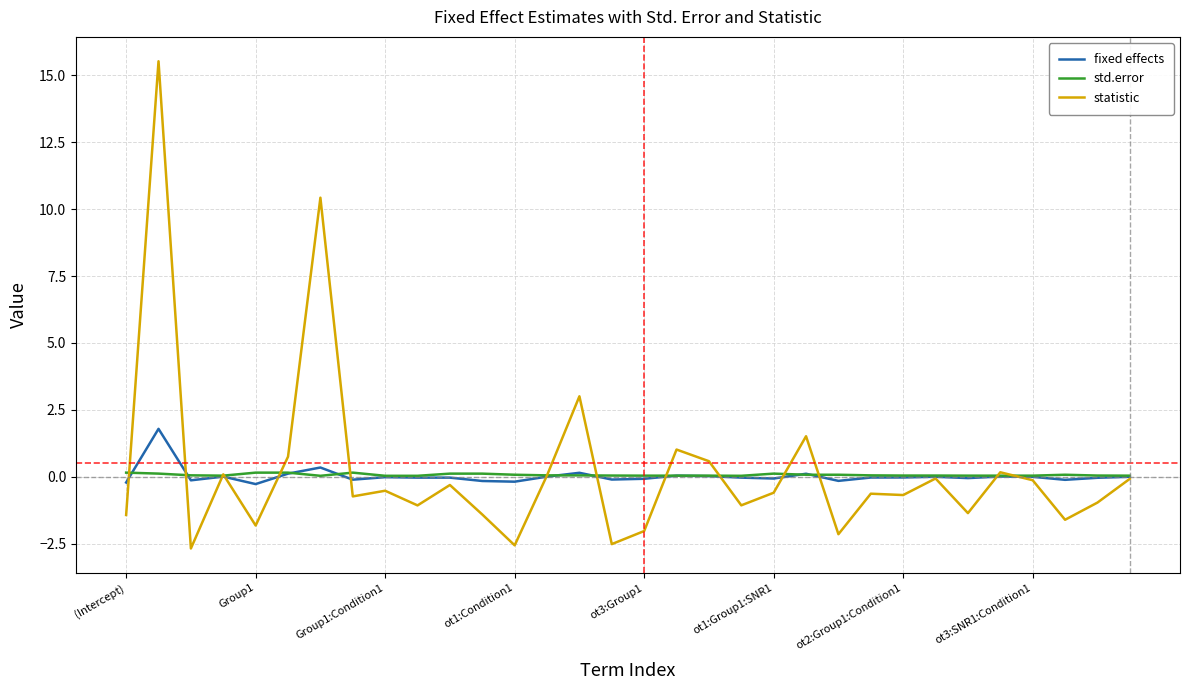

What is the maximum value for statistic?

15.5